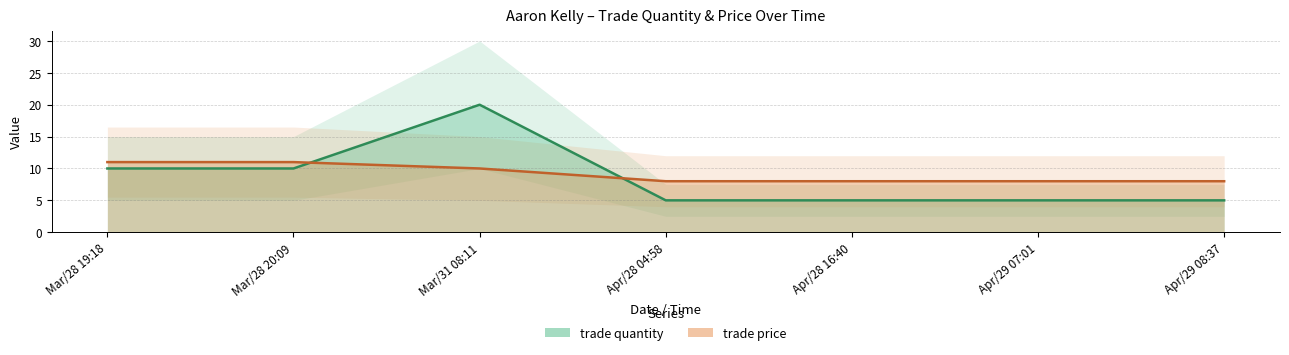

Which series changed the most between Mar/31 08:11 and Apr/28 04:58?

trade quantity